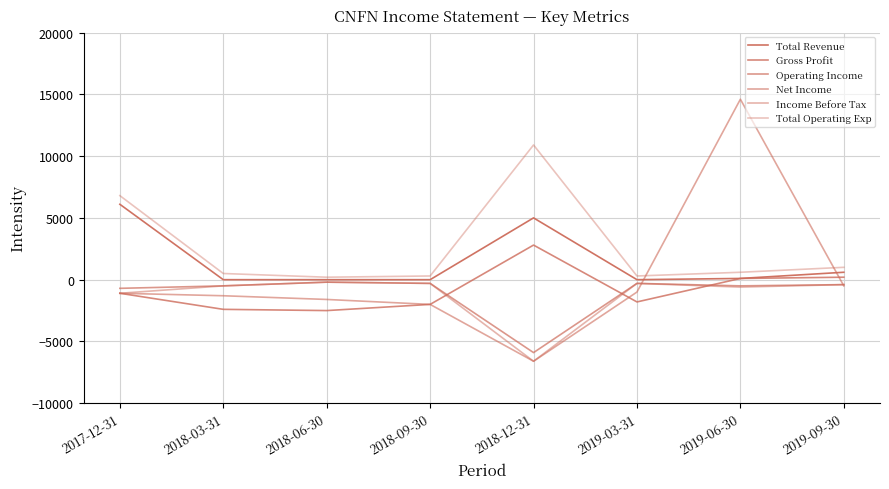

The Operating Income series shows -300 at 2018-09-30. True or false?

True